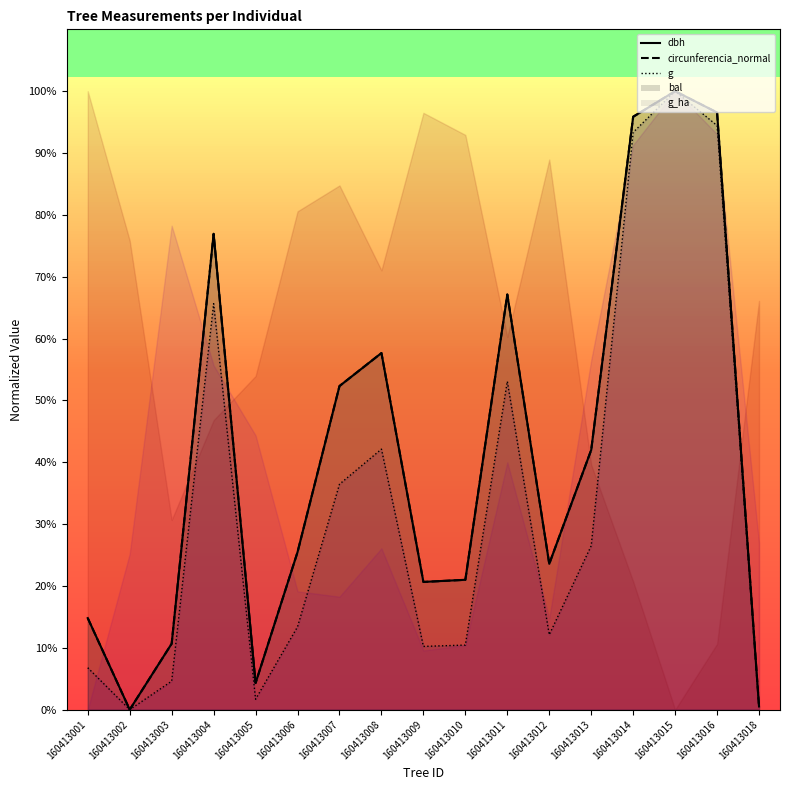

True or false: g and dbh intersect in this chart.

False